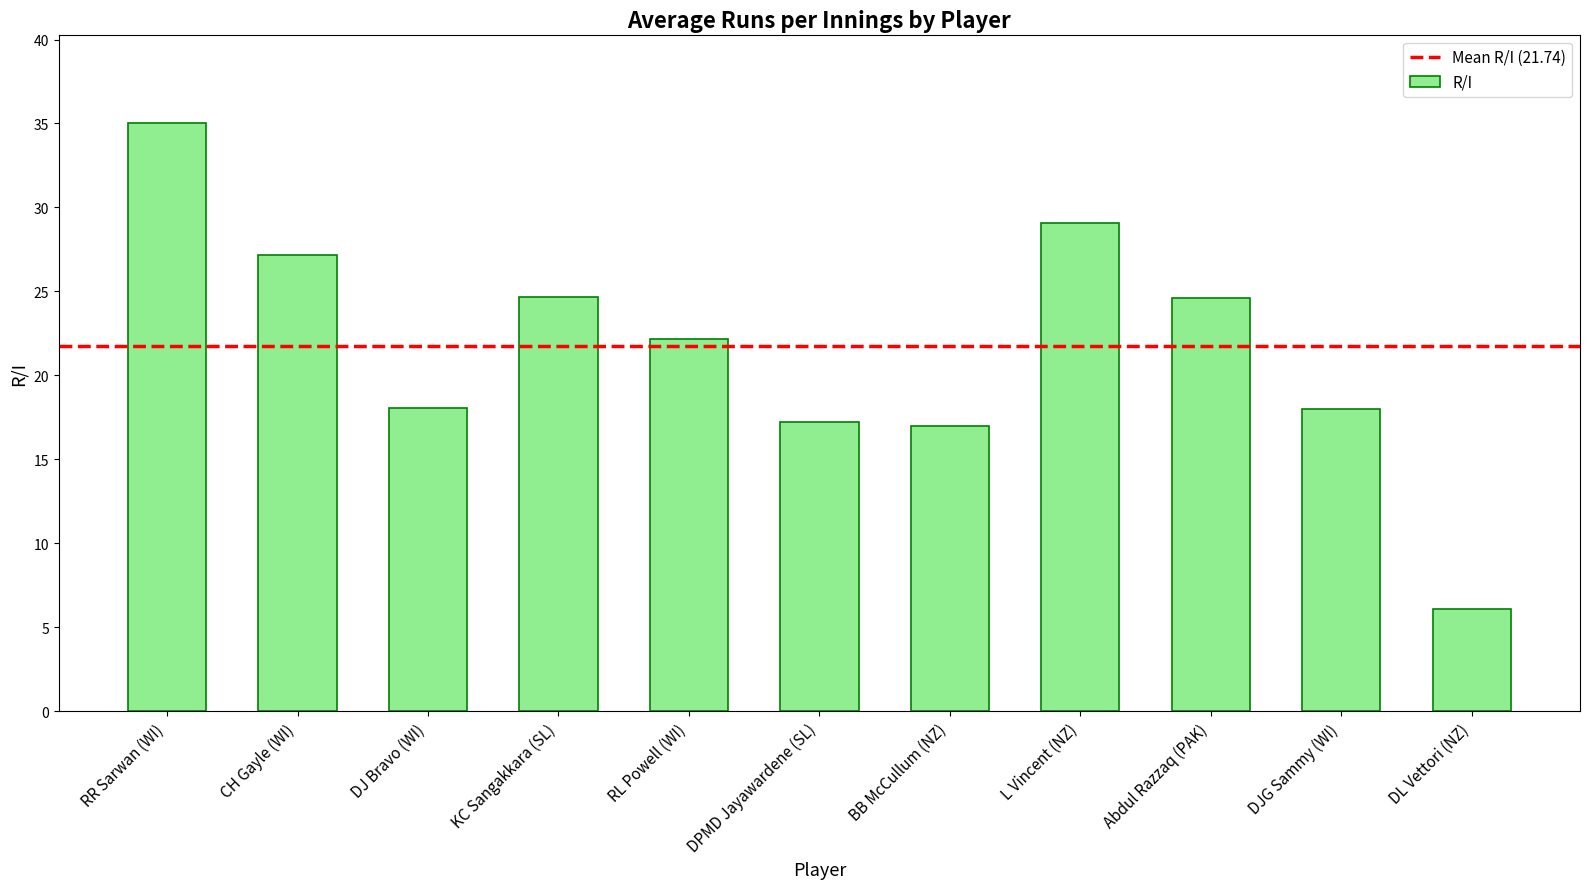

Are the bars grouped side by side (vs. stacked)?

No